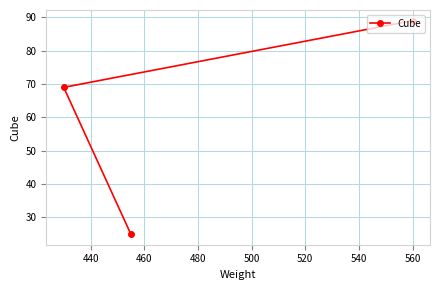

What is the smallest value displayed?

25